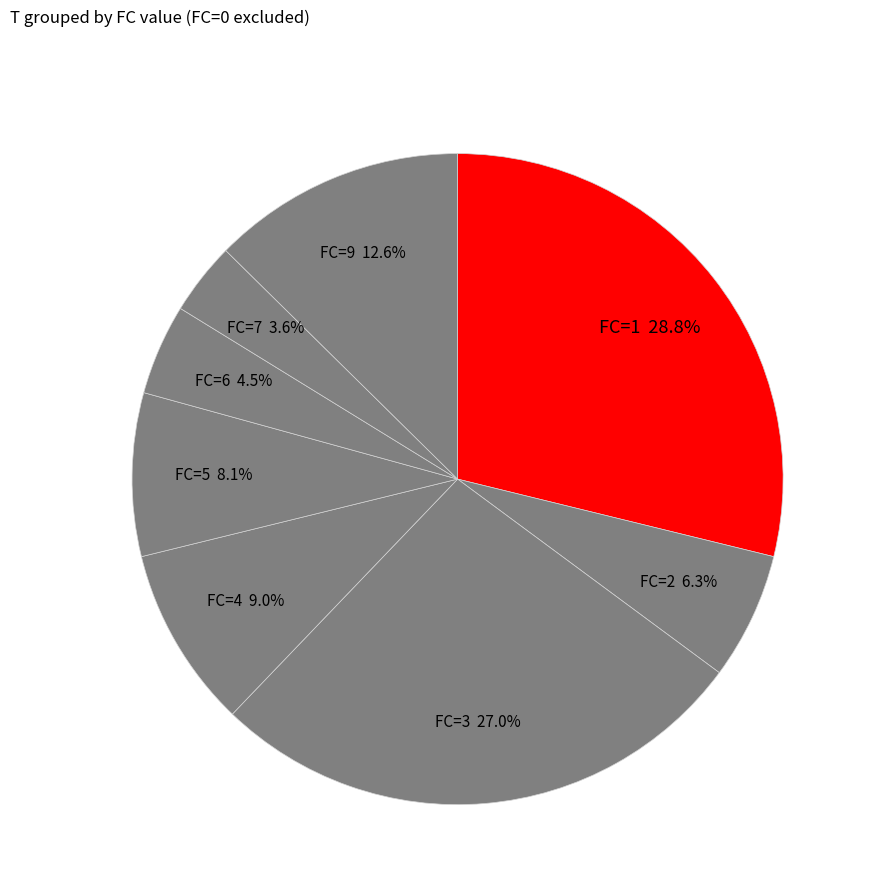

Which slice is the largest?

FC=1